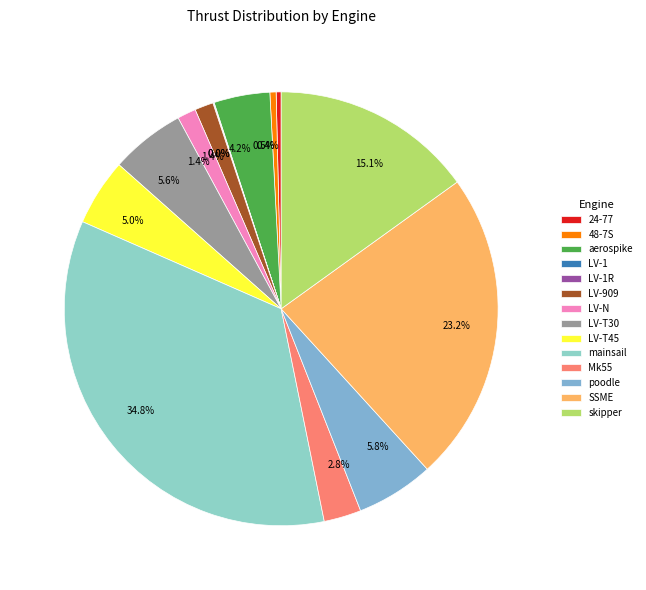

To the nearest percent, what is the difference between the largest and smallest slice percentages?

35%